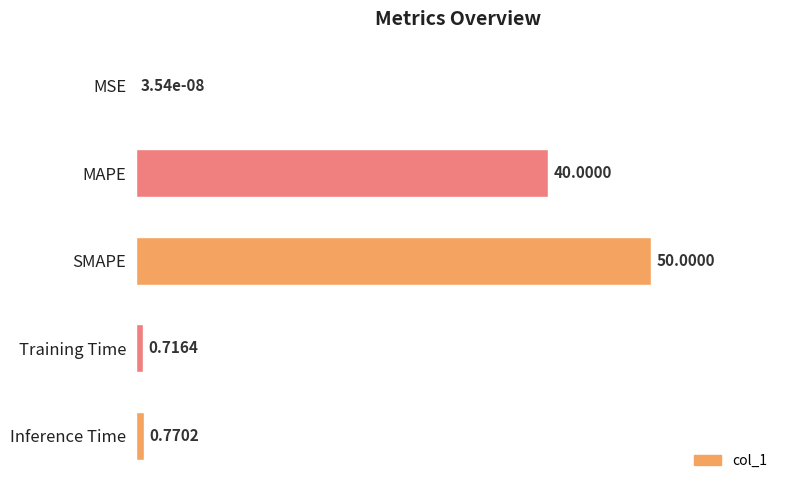

Are the bars grouped side by side (vs. stacked)?

No